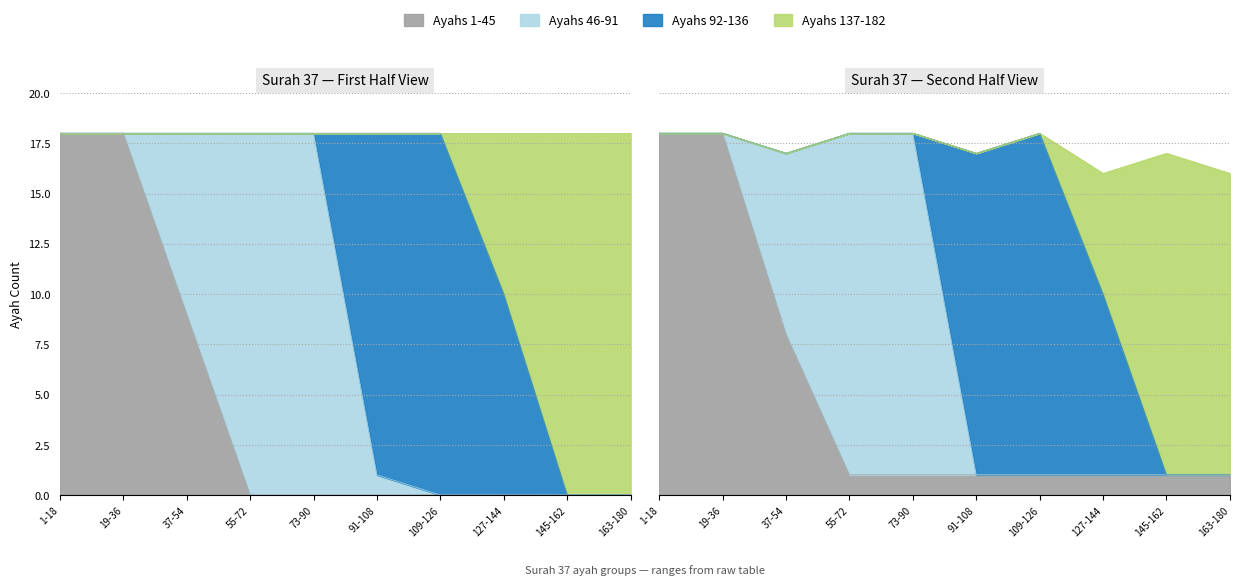

Is it true that Ayahs 51-100 equals 20 at 9?

False